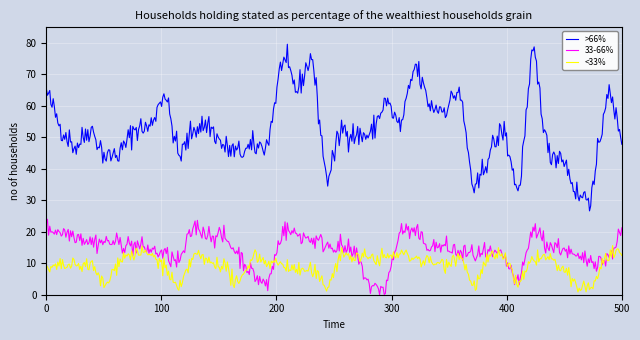

Which series has the largest range (max minus min)?

>66%